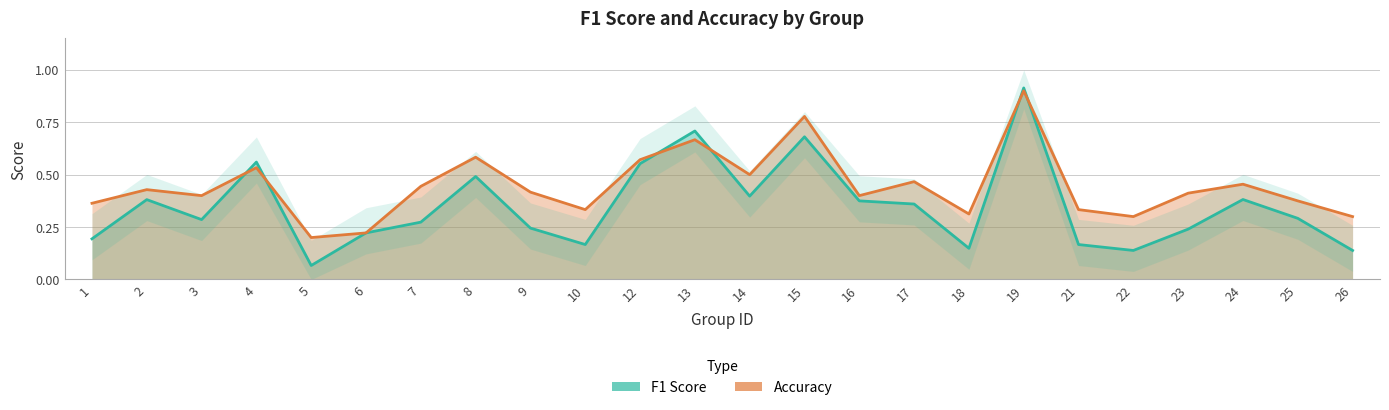

Read the F1 Score value at 16.

0.4